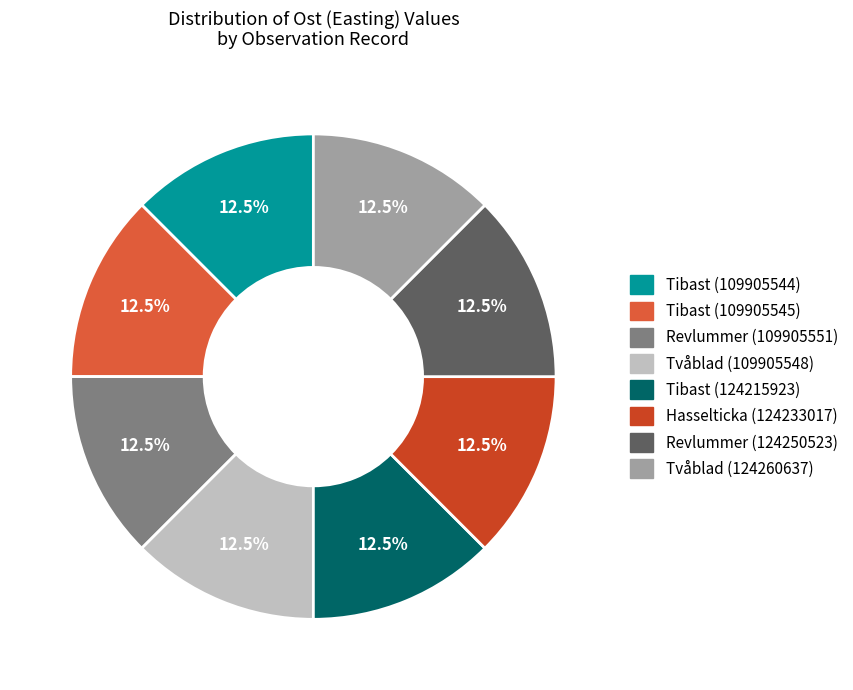

How much of the chart is everything except Revlummer (124250523)?

87.5%